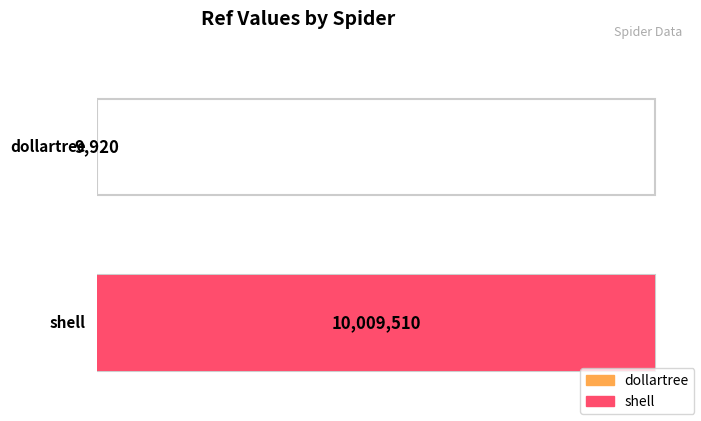

What is the average value?

5009715